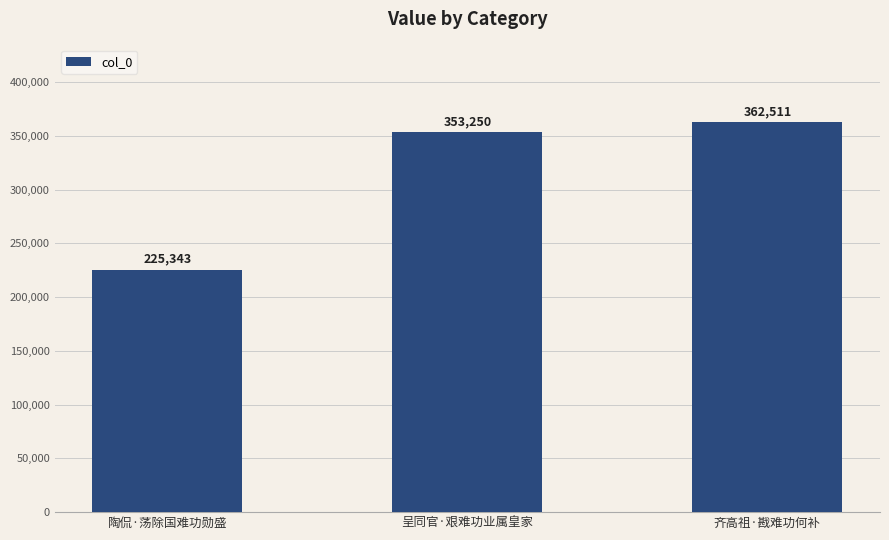

Rank the categories by value from lowest to highest.

陶侃·荡除国难功勋盛, 呈同官·艰难功业属皇家, 齐高祖·戡难功何补